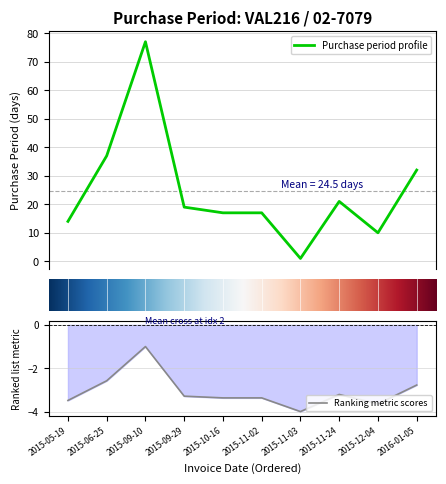

True or false: the data shows 110 at 2015-09-10.

False